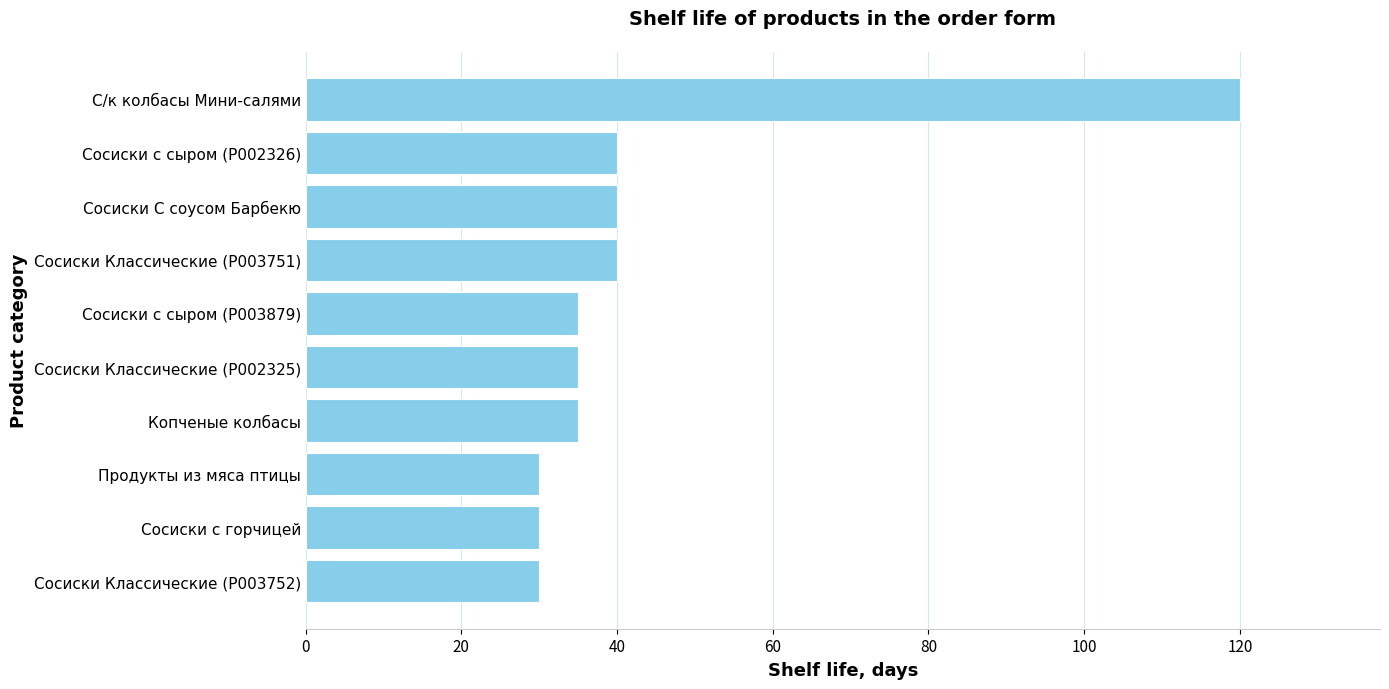

What is the sum of the values at С/к колбасы Мини-салями and Сосиски С соусом Барбекю?

160